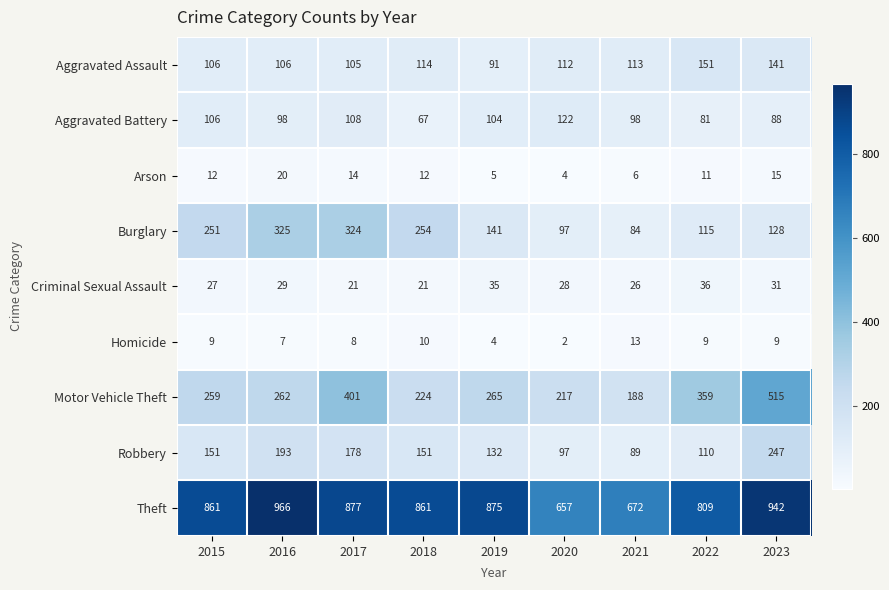

Which category has the highest value across all series?

2016